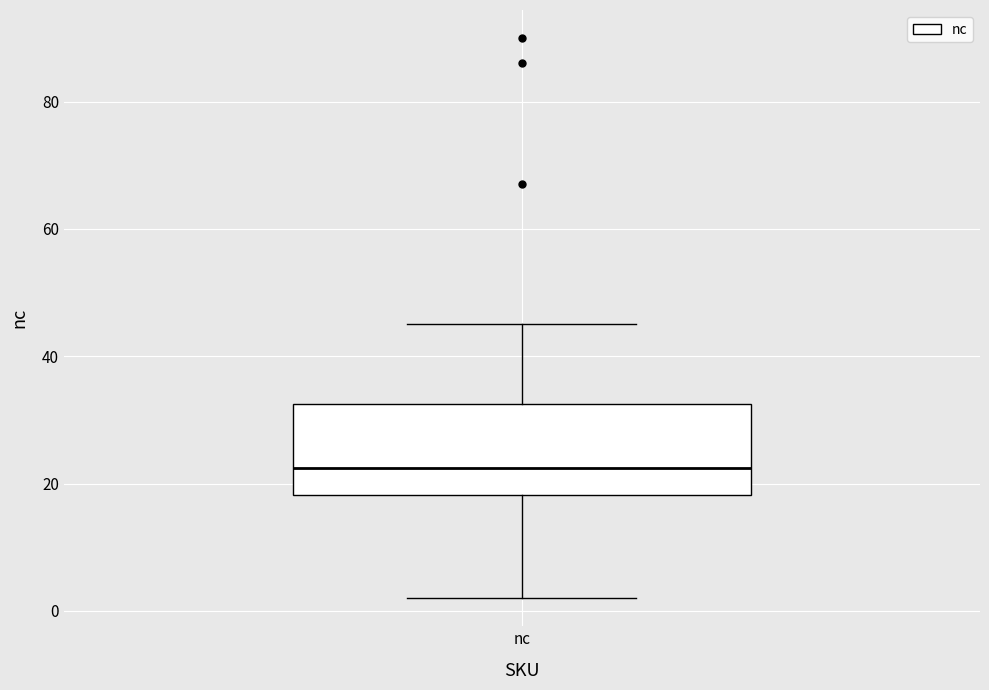

Where is the upper edge of the box for nc on the y-axis? The values are not printed on the chart, so give them approximately, as read against the axis.

32